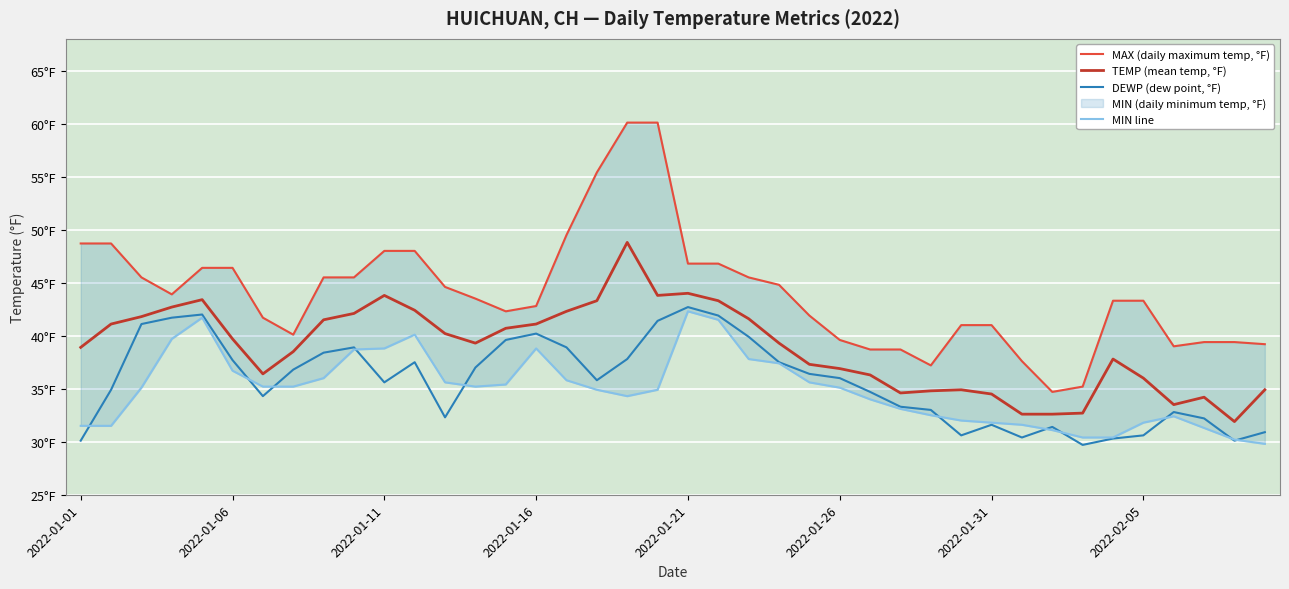

What is the highest value of the MAX (daily maximum temp, °F) series?

60.1